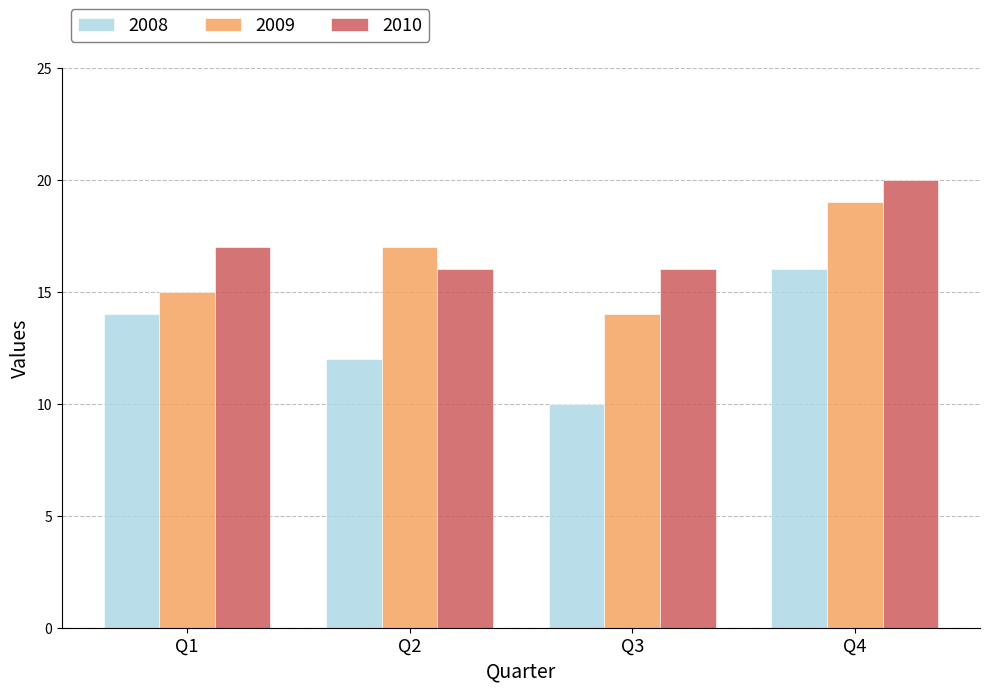

How many 2009 values are between 15 and 19?

3